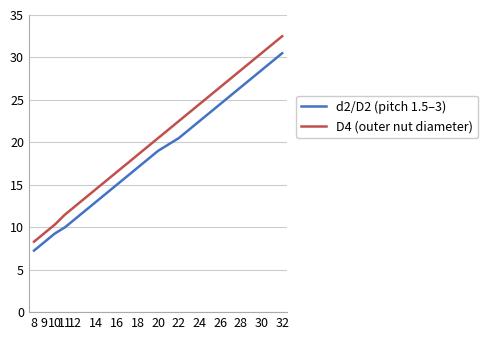

True or false: d2/D2 (pitch 1.5–3) and D4 (outer nut diameter) cross at least once.

False